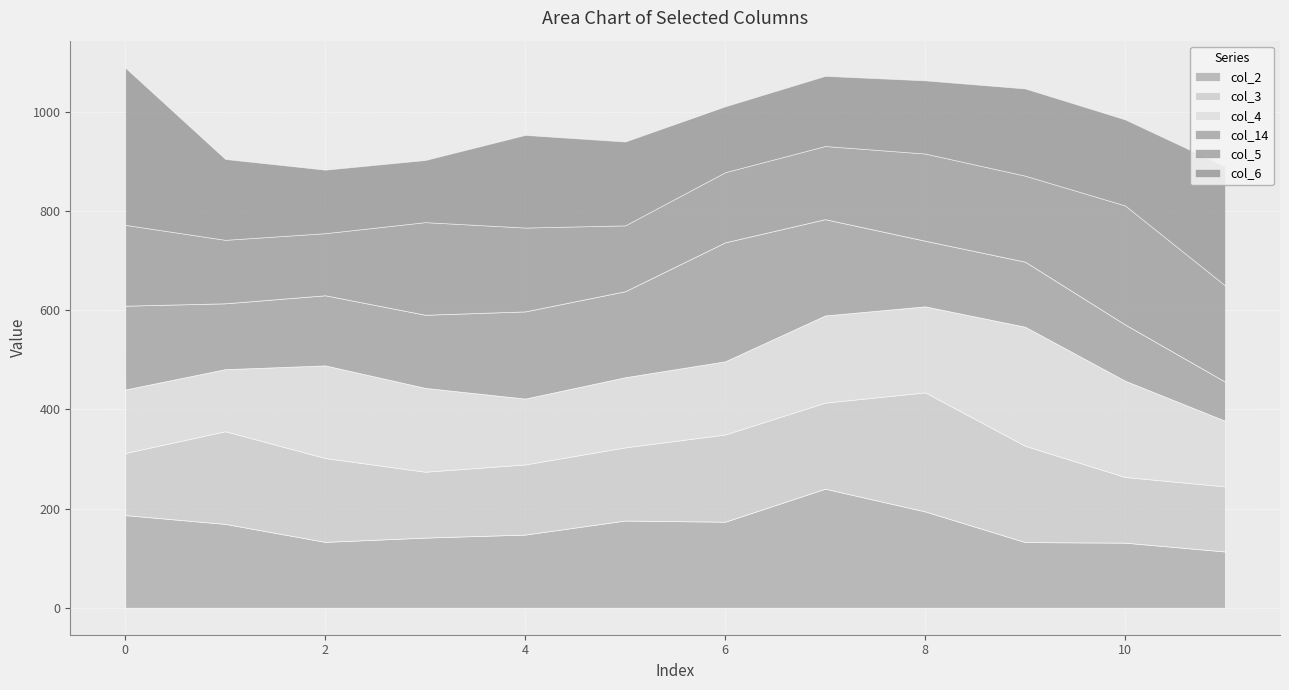

What is the total value across all series at 10?

984.8